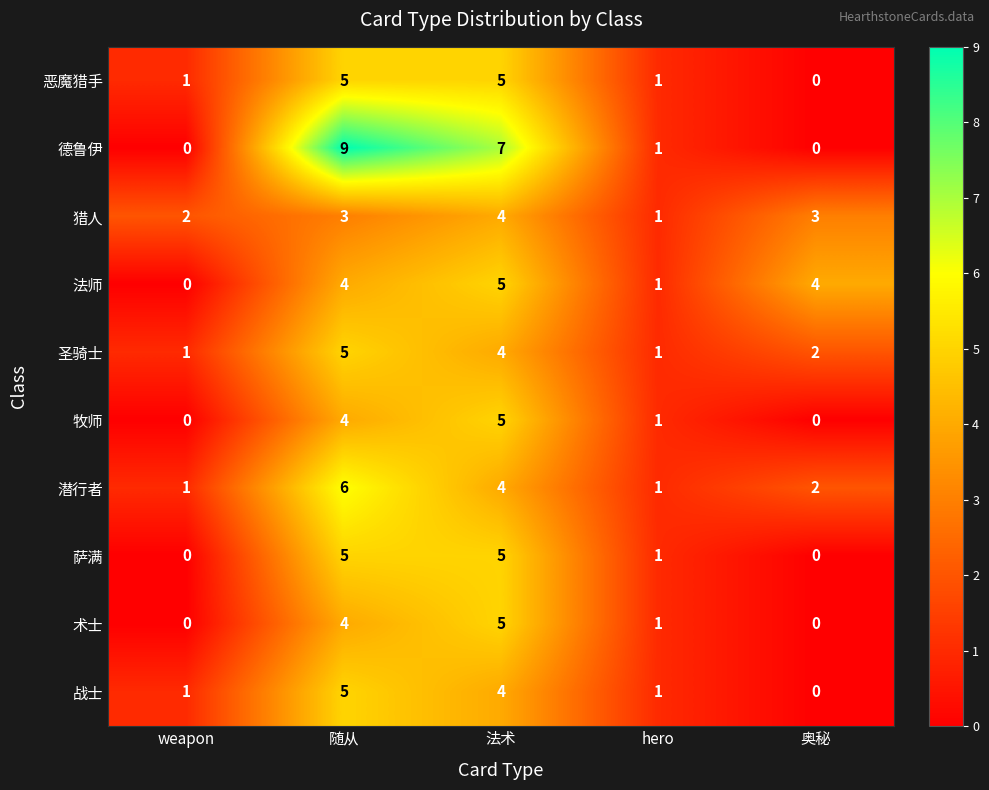

At which label does 战士 reach its minimum?

奥秘